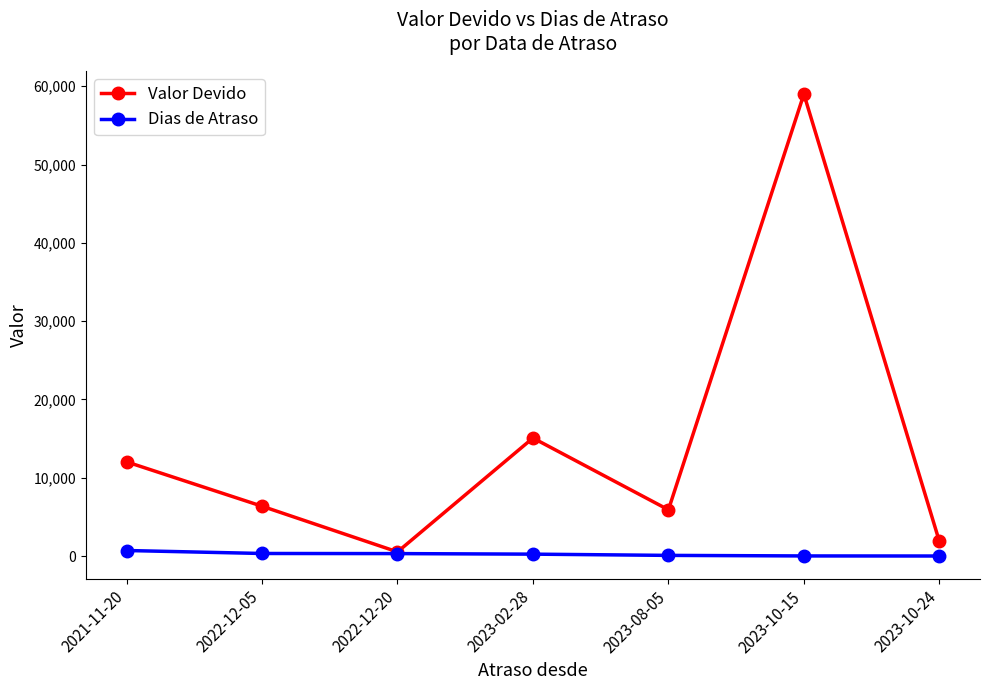

What are all the series names shown in the legend?

Valor Devido, Dias de Atraso